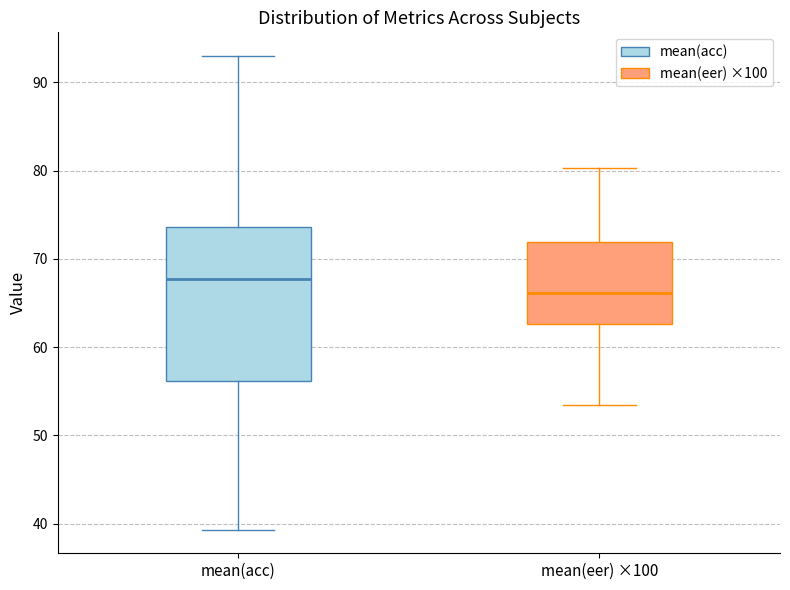

Reading left to right, transcribe this box plot: for each box, give where its median line is, the range the box spans, and where its two whiskers end, as read against the y-axis. The values are not printed on the chart, so give them approximately, as read against the axis.

mean(acc): median 68, box 56 to 74, whiskers 39 to 93
mean(eer) ×100: median 66, box 63 to 72, whiskers 54 to 80